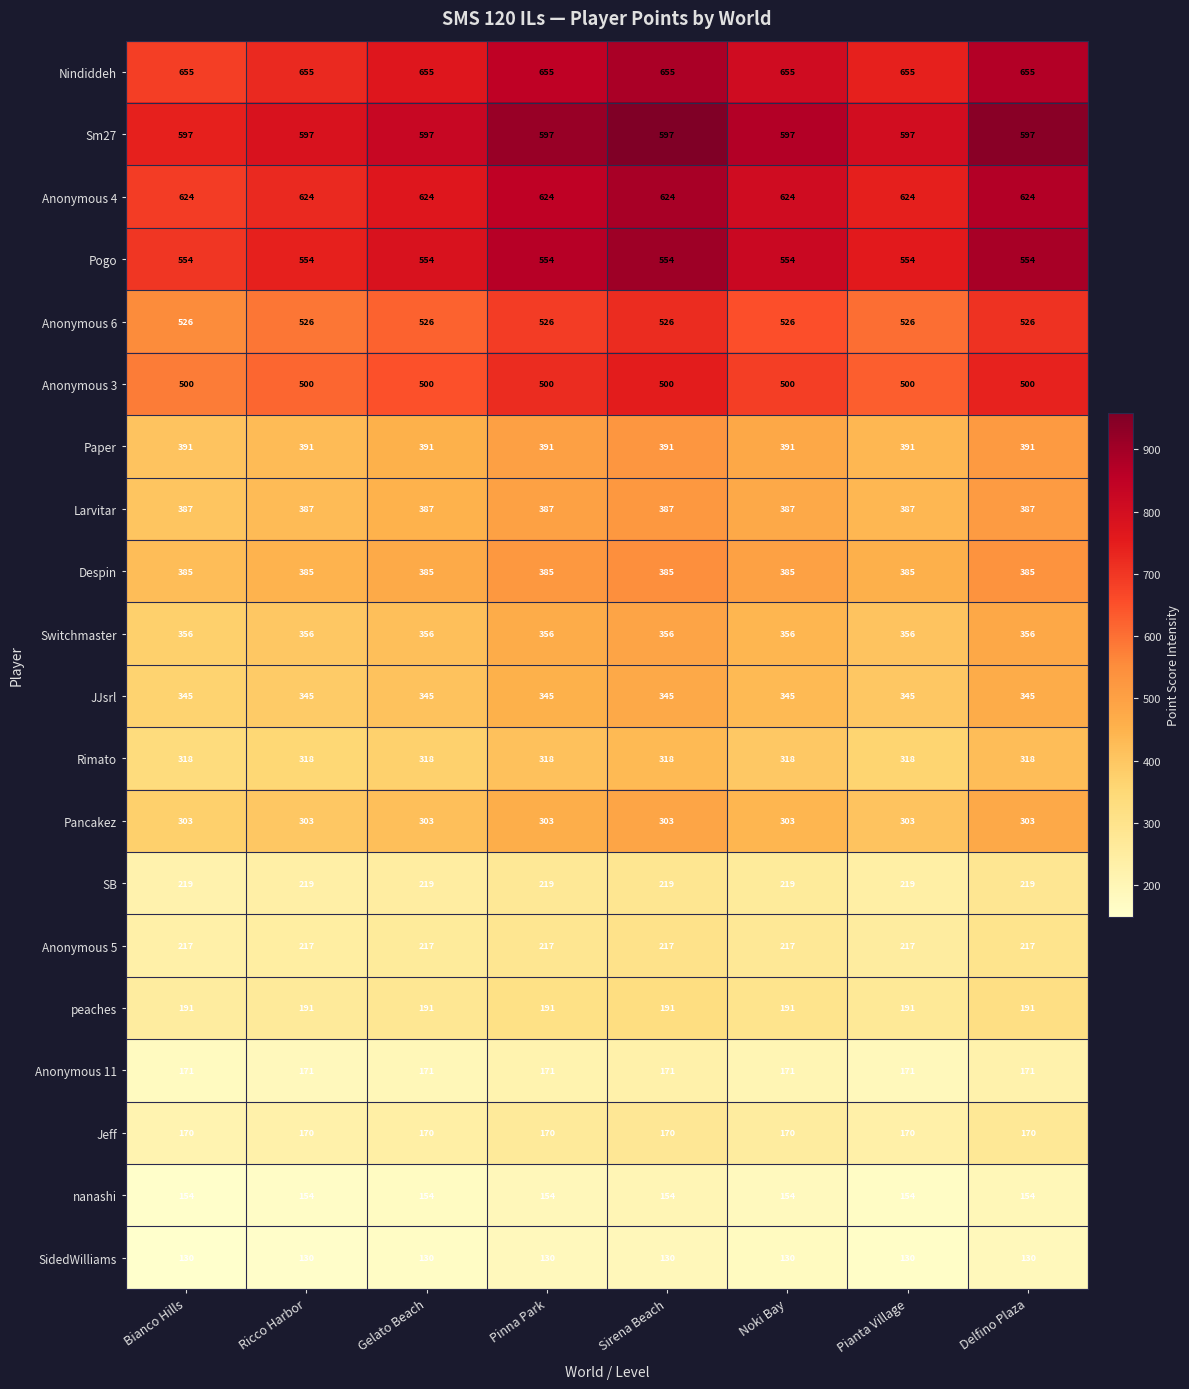

What is the total value across all series at Pianta Village?

7193